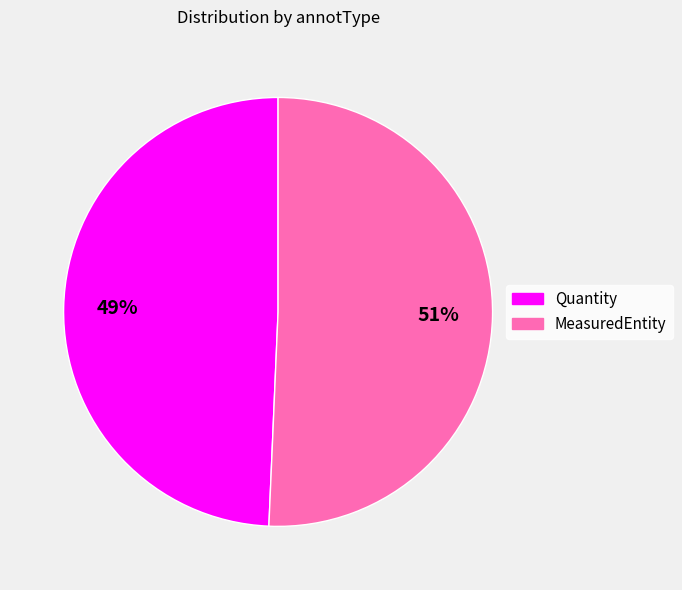

Combined, do Quantity and MeasuredEntity account for over 50%?

Yes